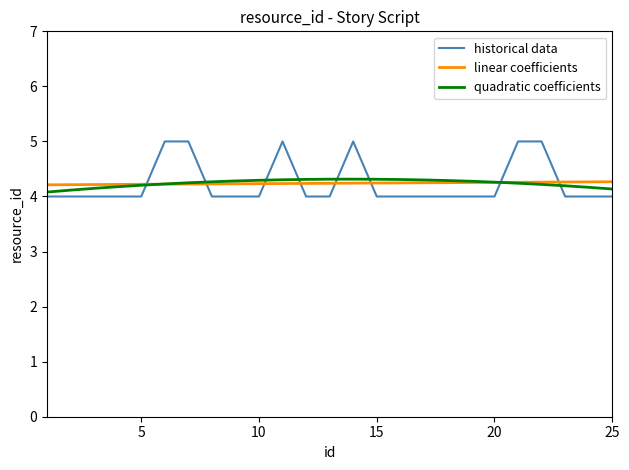

Does the chart have visible grid lines?

No